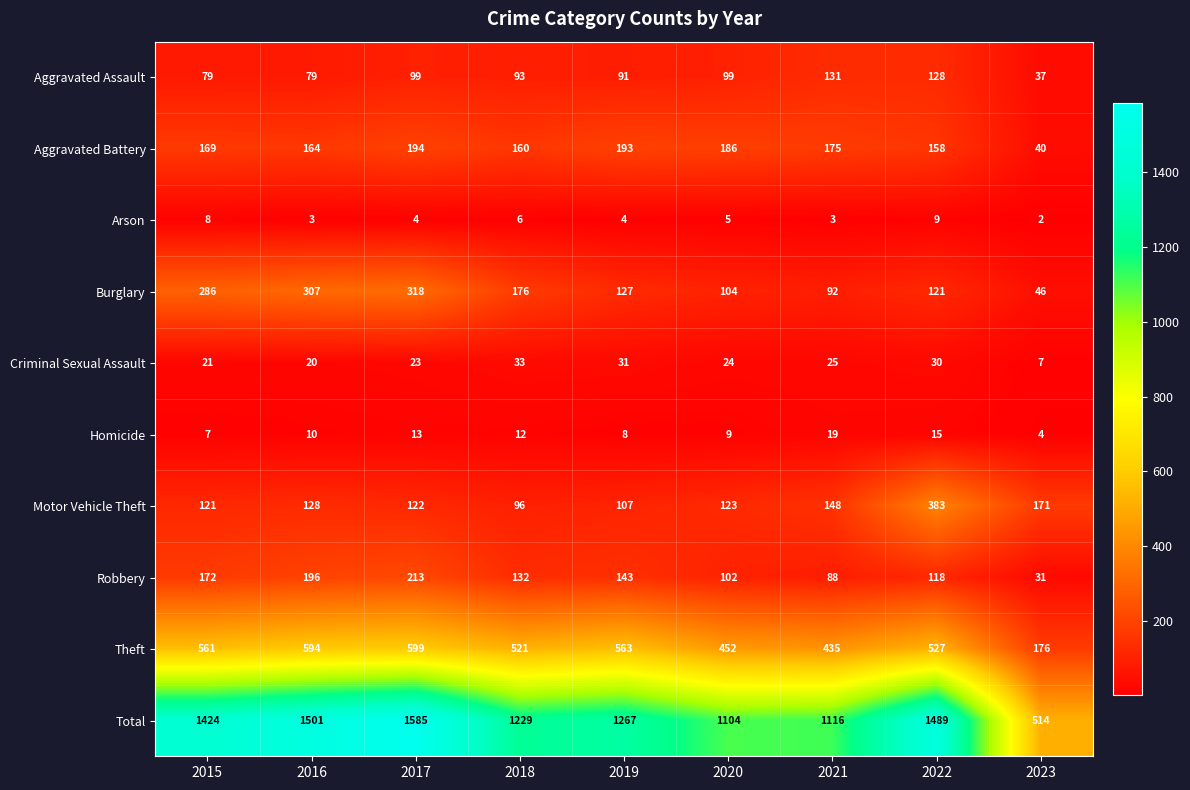

What is the sum of the Arson values at 2023 and 2016?

5